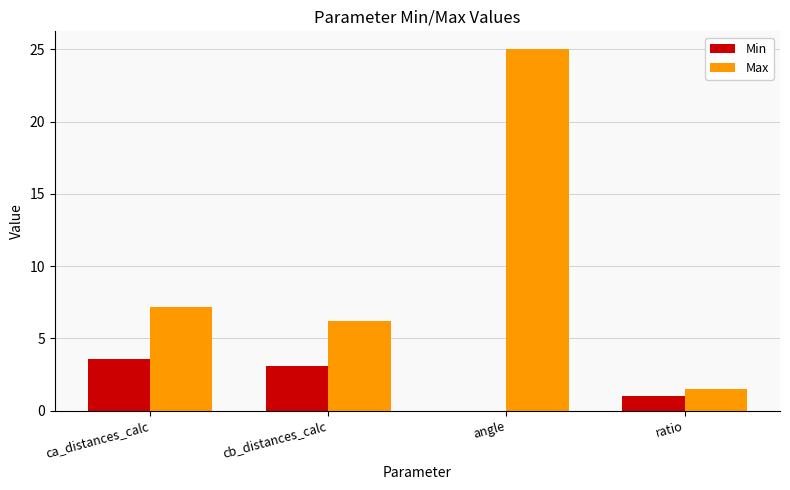

Are the bars horizontal?

No